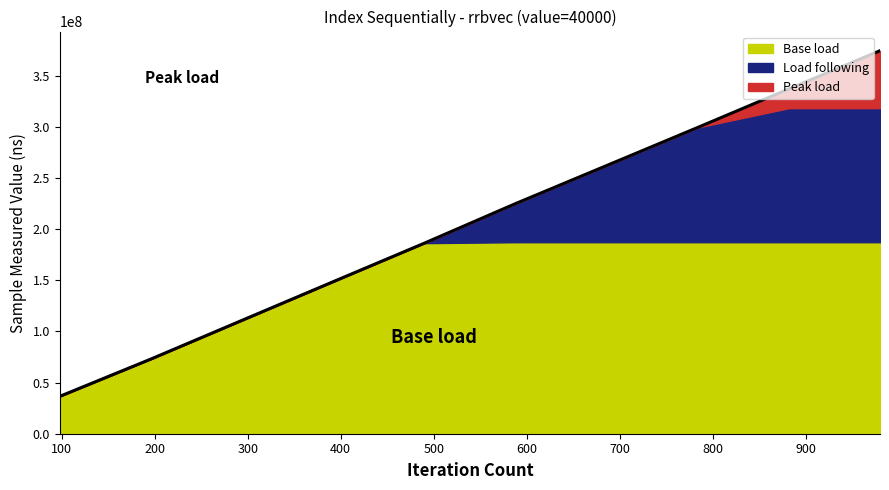

How many data points are less than 224917450?

5